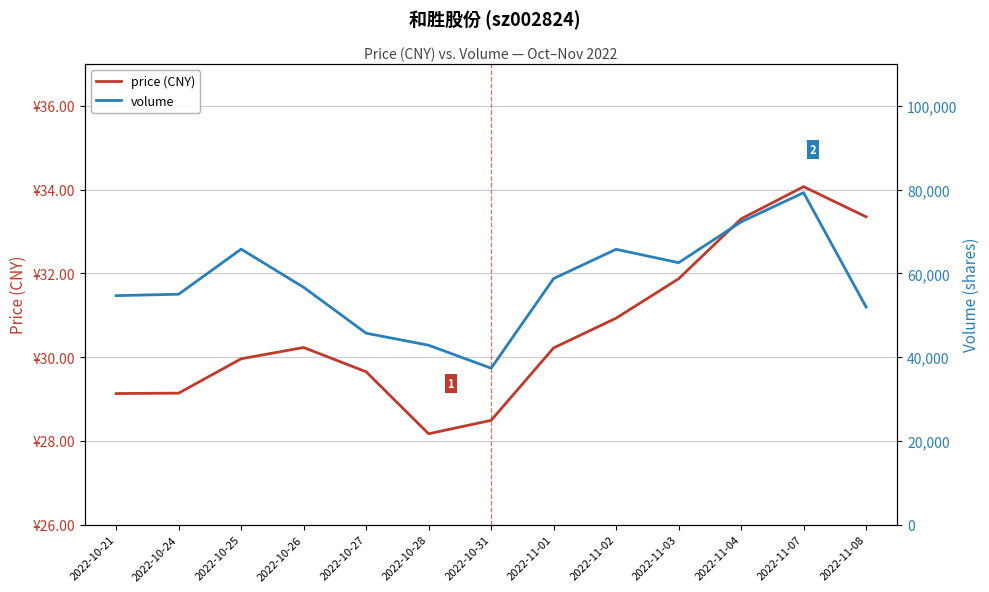

Reading left to right, transcribe all the data shown in this chart.

price (CNY): 29.1	29.1	30.0	30.2	29.6	28.2	28.5	30.2	30.9	31.9	33.3	34.1	33.4
volume: 54675.0	55019.0	65779.0	56661.0	45711.0	42837.0	37350.0	58754.0	65747.0	62544.0	72286.0	79260.0	51953.0